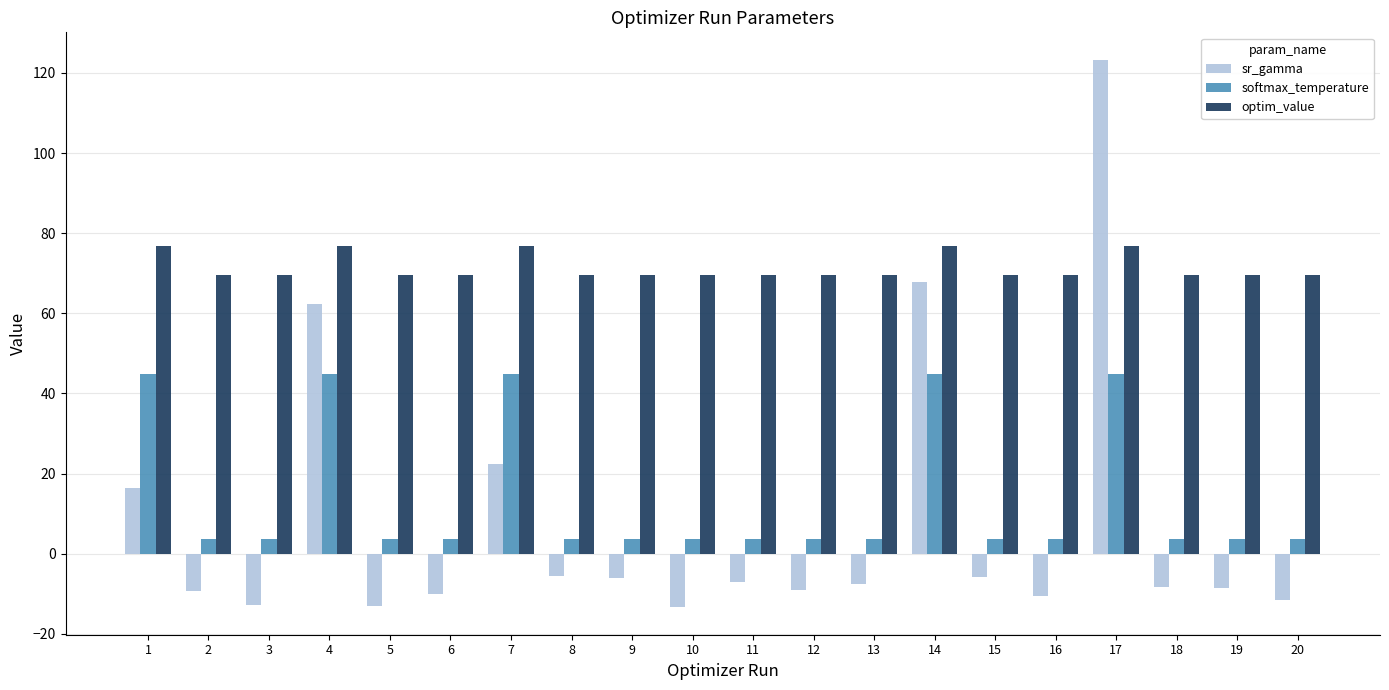

Is the value of optim_value at 19 greater than the value of sr_gamma at 18?

Yes